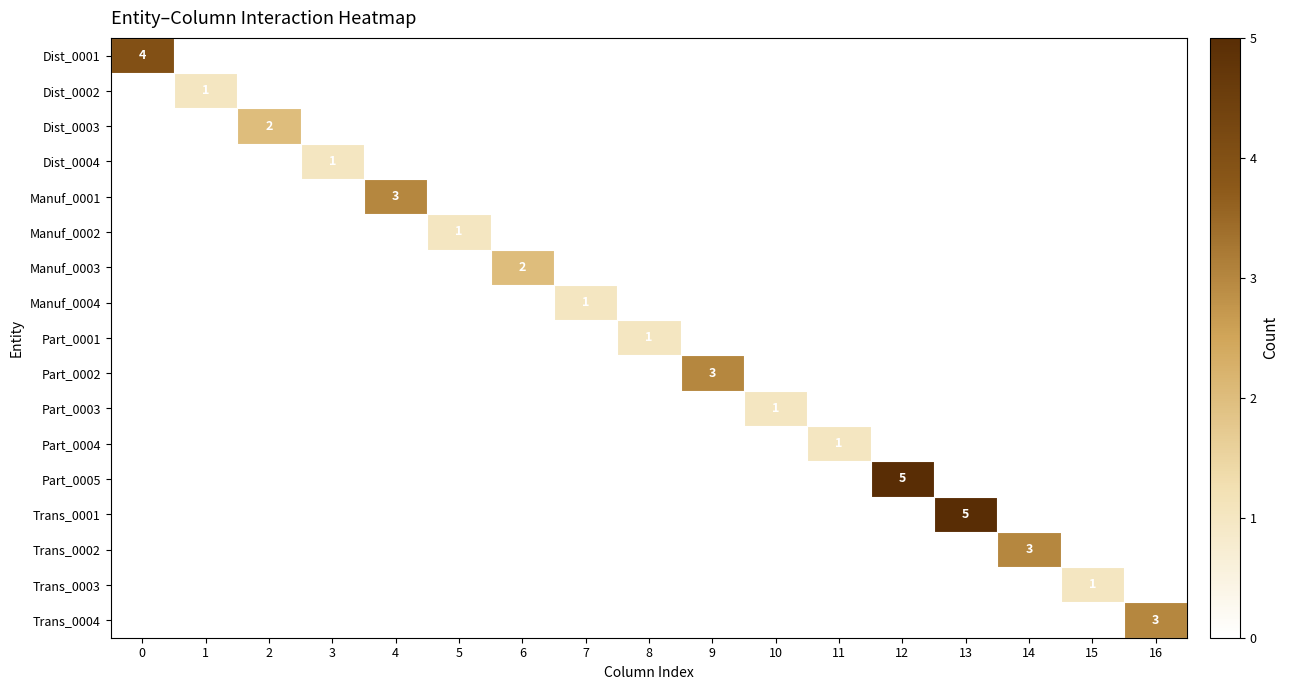

How many distinct data groups are displayed?

17